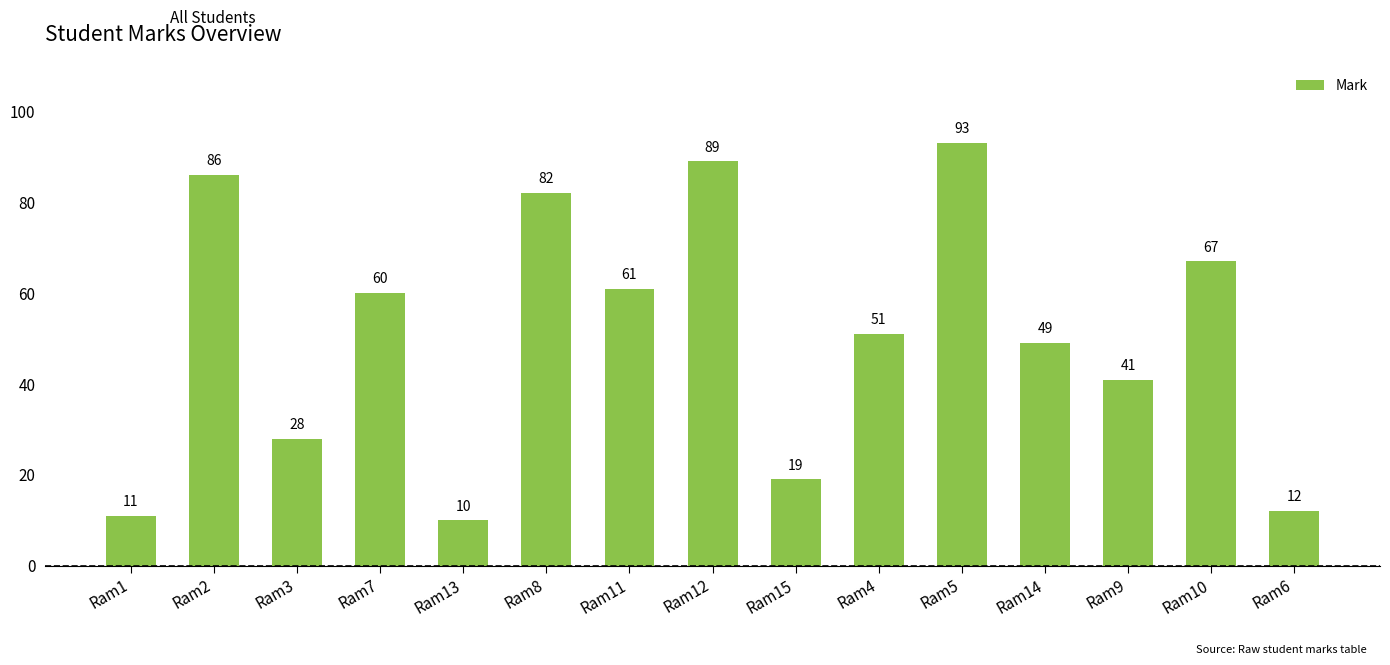

What is the sum of all values?

759